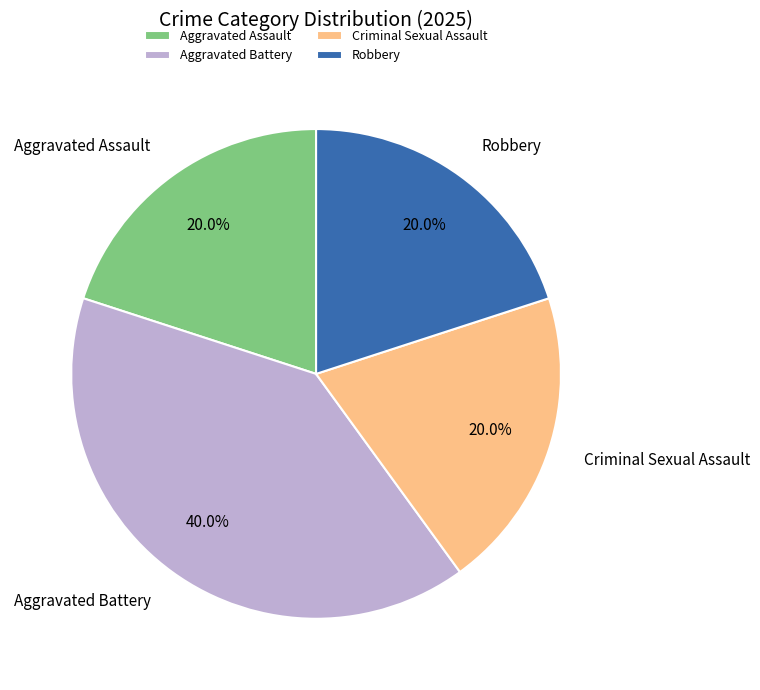

Which slice is the largest?

Aggravated Battery